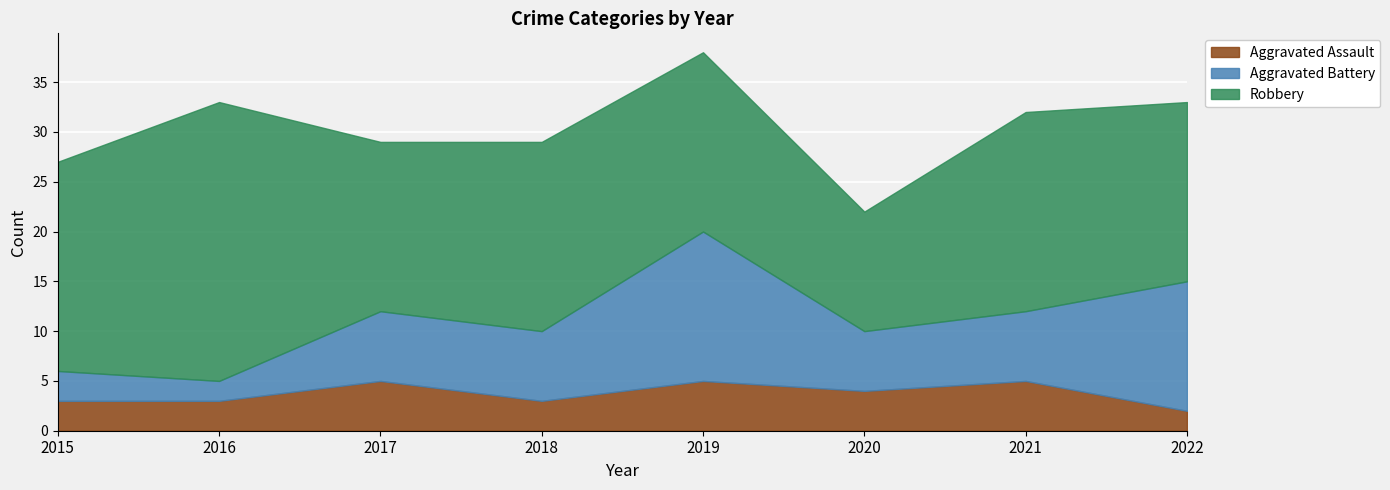

Reading right to left, extract all data points from this chart.

Aggravated Assault: 2	5	4	5	3	5	3	3
Aggravated Battery: 13	7	6	15	7	7	2	3
Robbery: 18	20	12	18	19	17	28	21